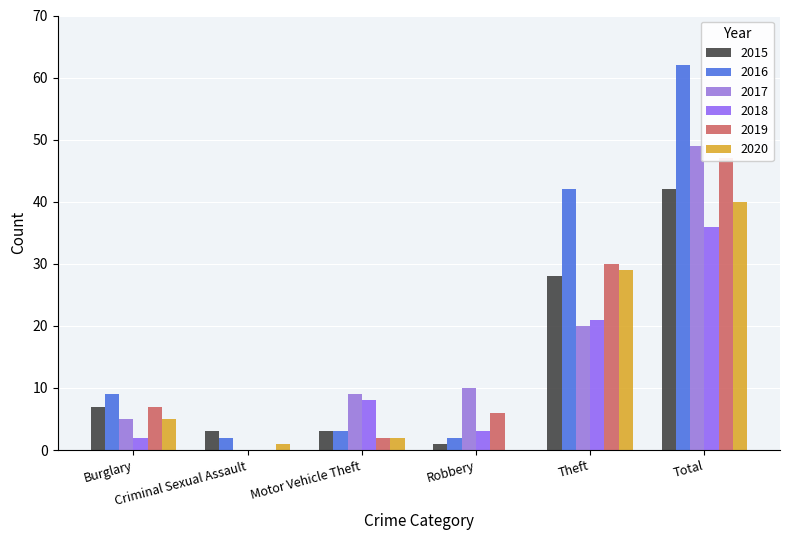

Is it true that 2018 equals 2 at Robbery?

False